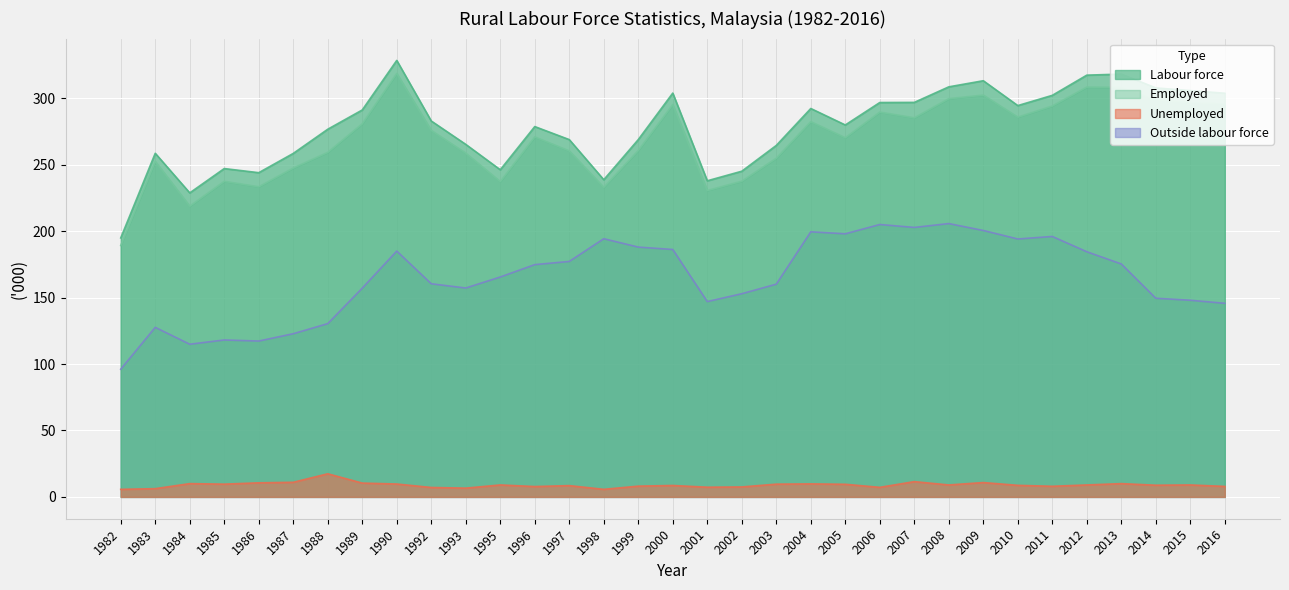

What is the value of the Unemployed point at the 30th from the left?

10.0